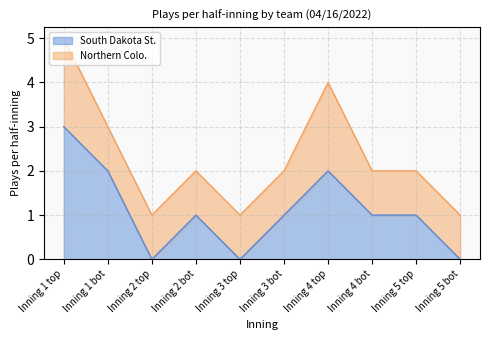

How many points are higher than both their immediate neighbors (excluding endpoints)?

2